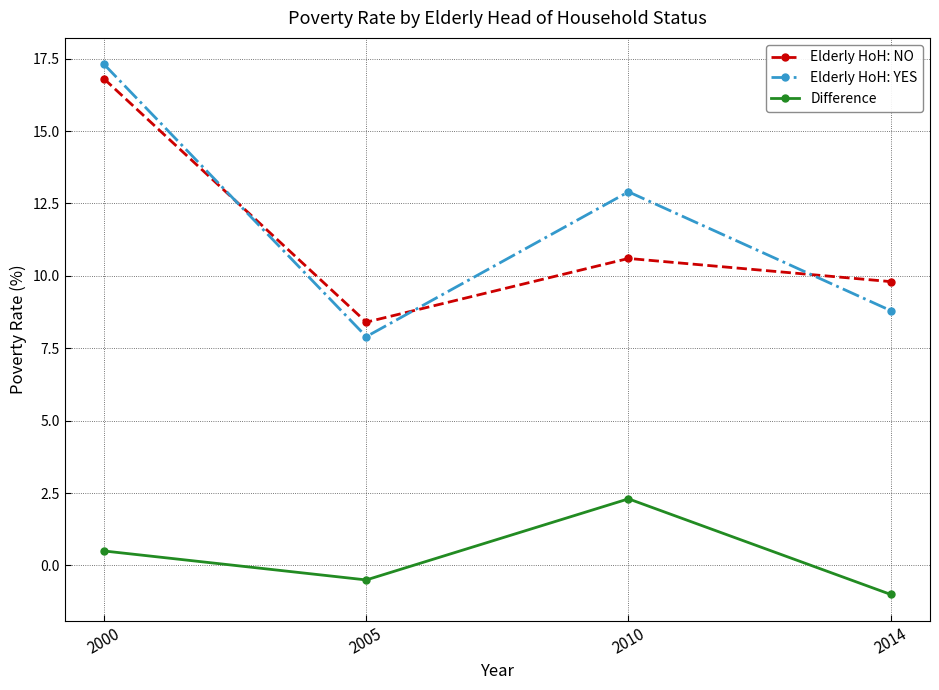

At which category does the chart reach its minimum across all series?

2014